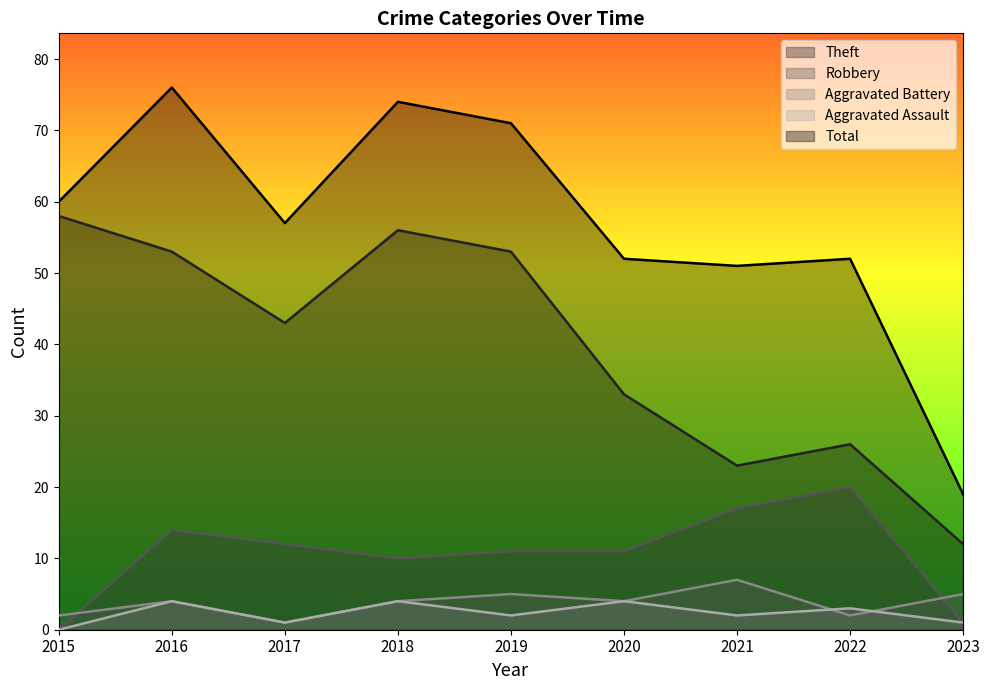

Is it true that Aggravated Assault equals 5 at 2020?

False